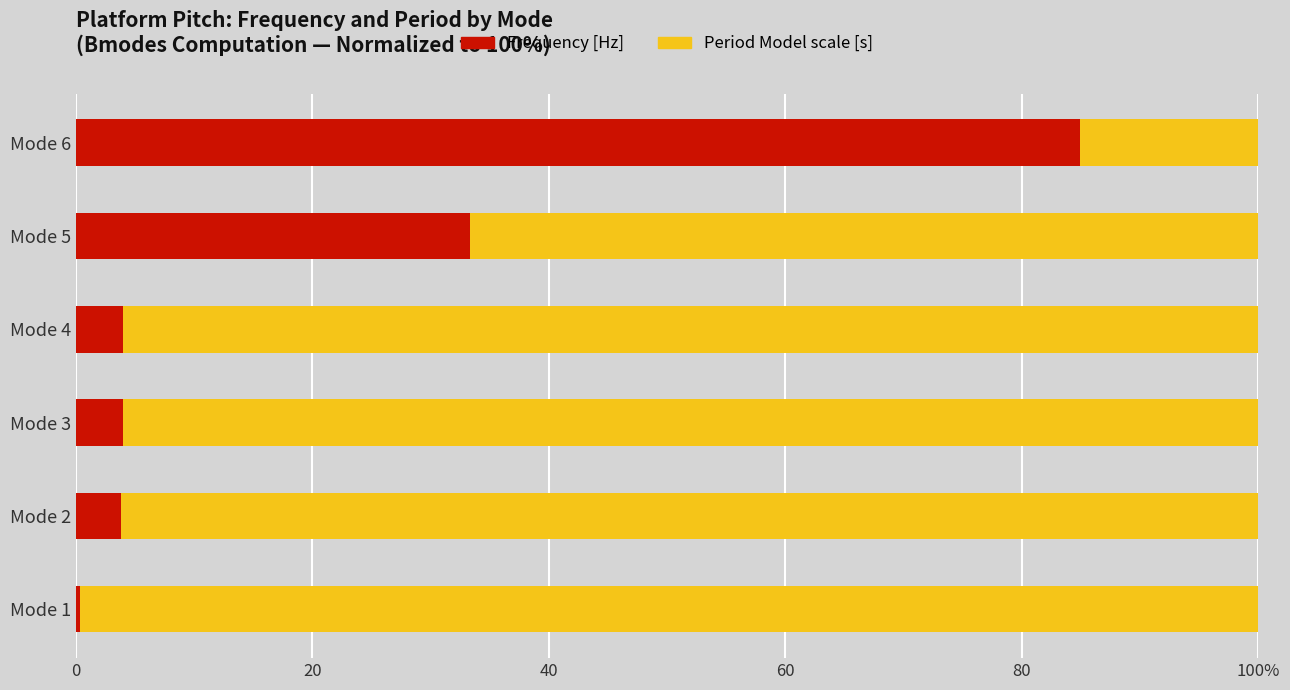

Rank the series by their average value, from lowest to highest.

Frequency [Hz], Period Model scale [s]